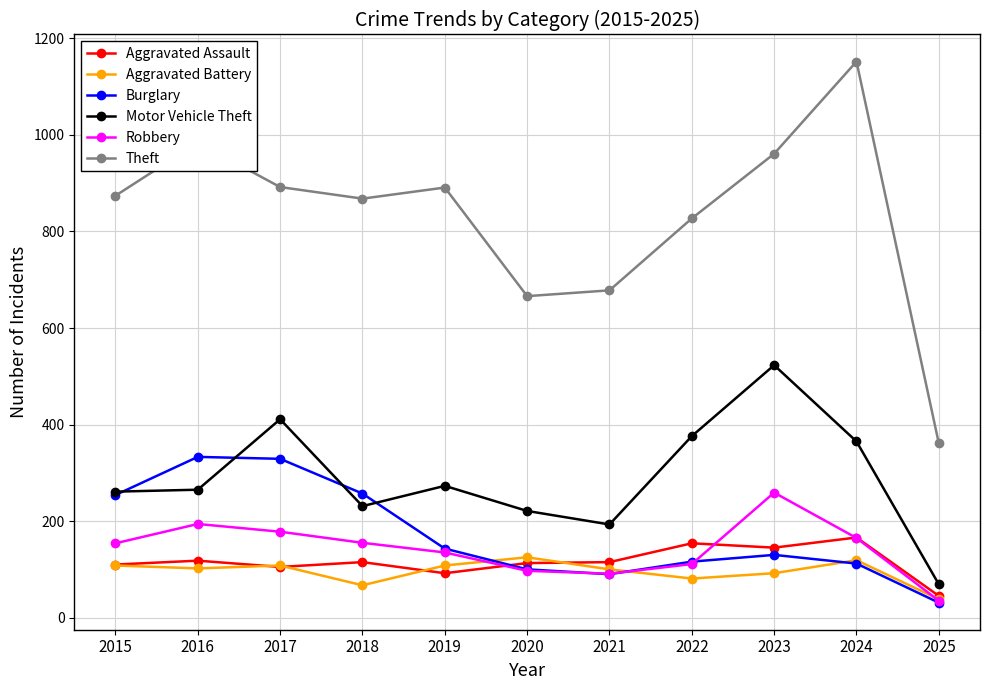

Which series has the widest spread of values?

Theft